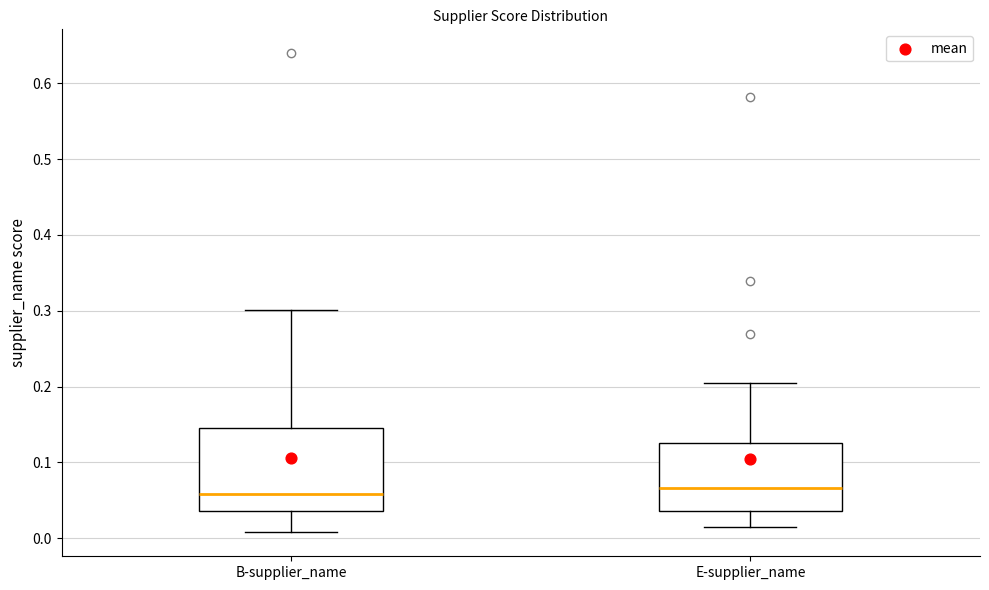

Reading left to right, transcribe this box plot: for each box, give where its median line is, the range the box spans, and where its two whiskers end, as read against the y-axis. The values are not printed on the chart, so give them approximately, as read against the axis.

B-supplier_name: median 0.06, box 0.04 to 0.15, whiskers 0.01 to 0.30
E-supplier_name: median 0.07, box 0.04 to 0.13, whiskers 0.01 to 0.20